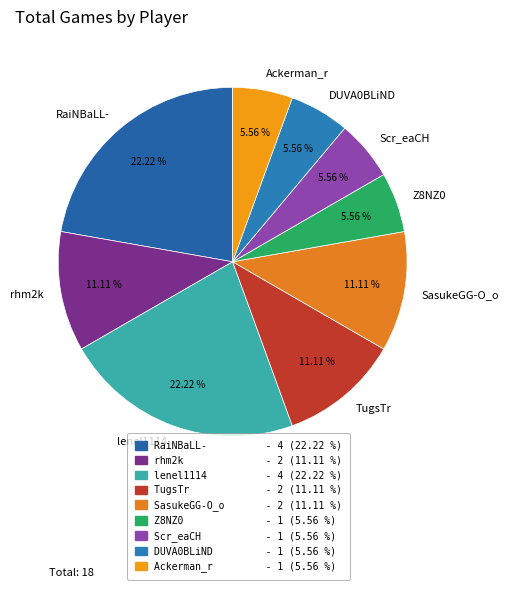

To the nearest percent, what percentage of the pie is RaiNBaLL-?

22%